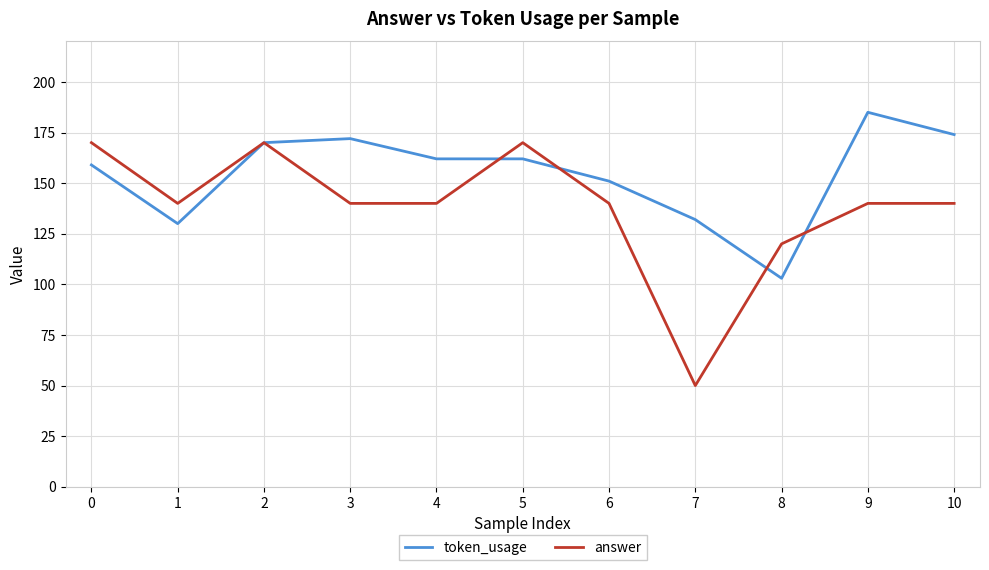

What are all the series names shown in the legend?

token_usage, answer